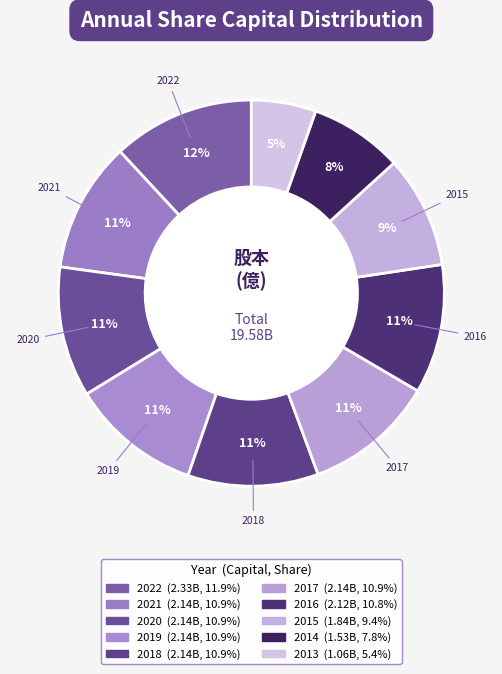

Count the number of slices in the pie.

10